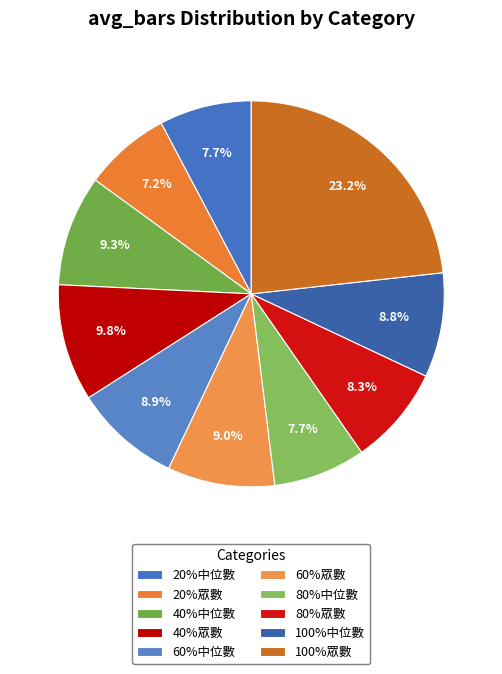

To the nearest percent, what is the combined percentage of 80%中位數 and 20%中位數?

15%